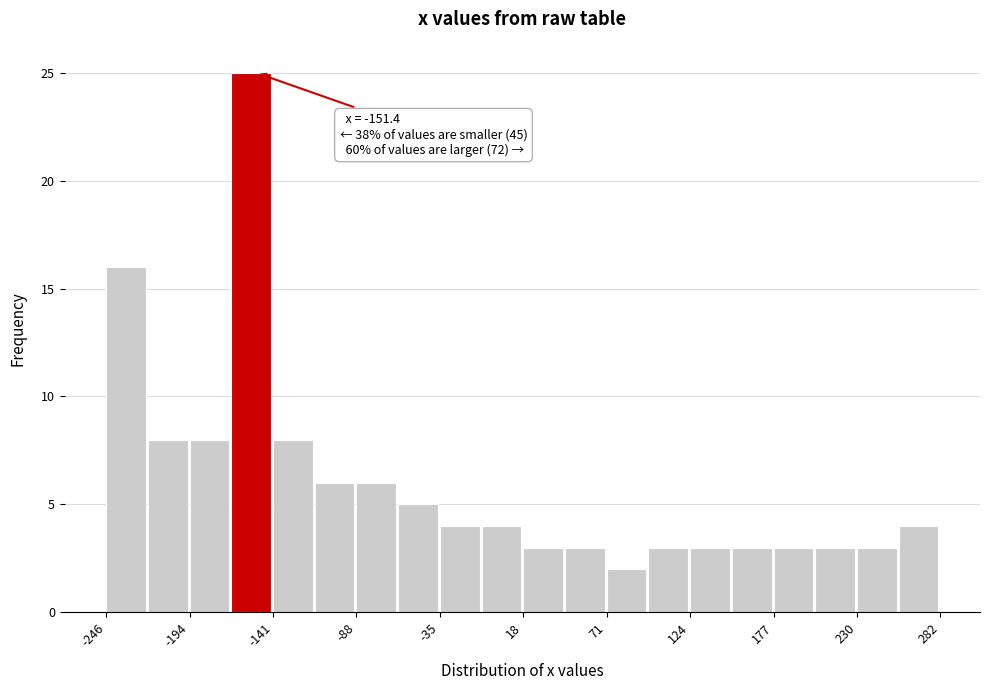

Read against the x-axis, roughly where is the centre of the tallest bar?

-150